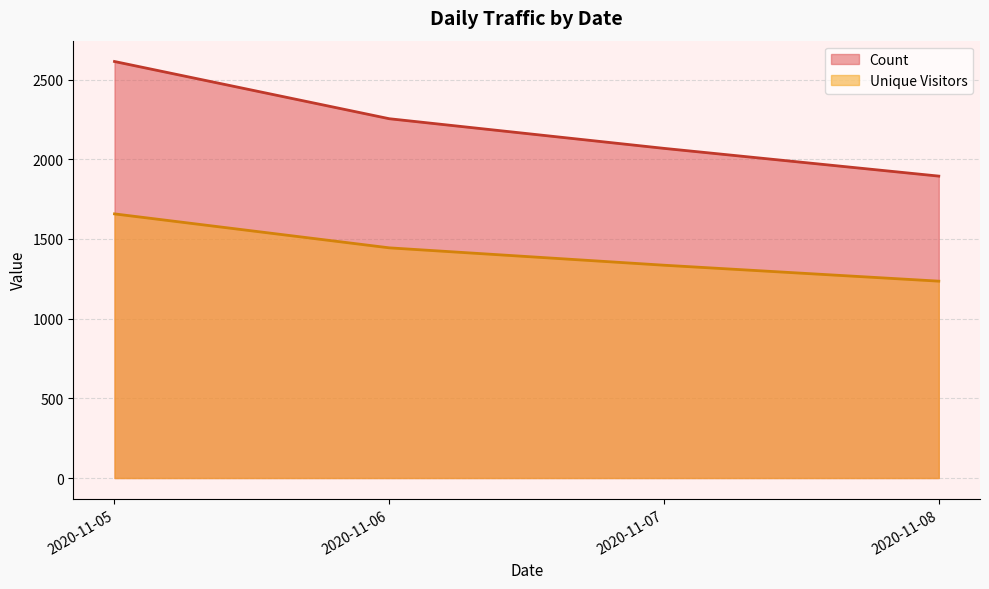

Rank the series at 1 from highest to lowest value.

Count, Unique Visitors